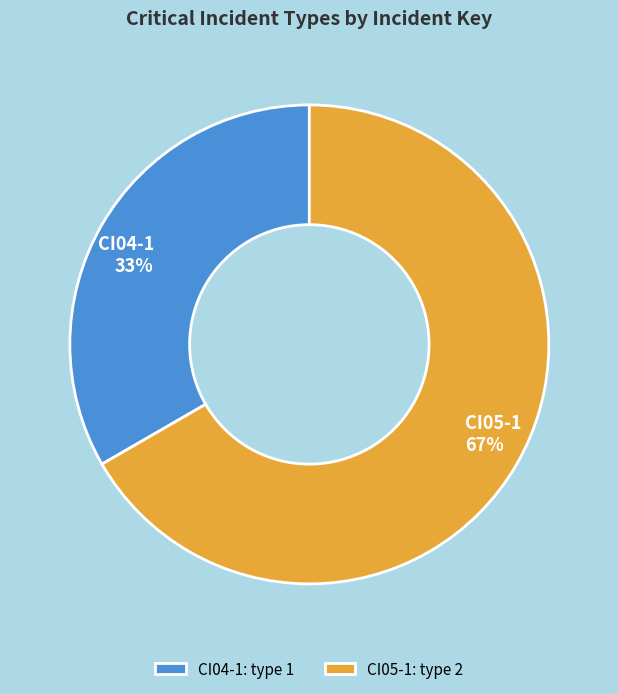

Count the number of slices in the pie.

2